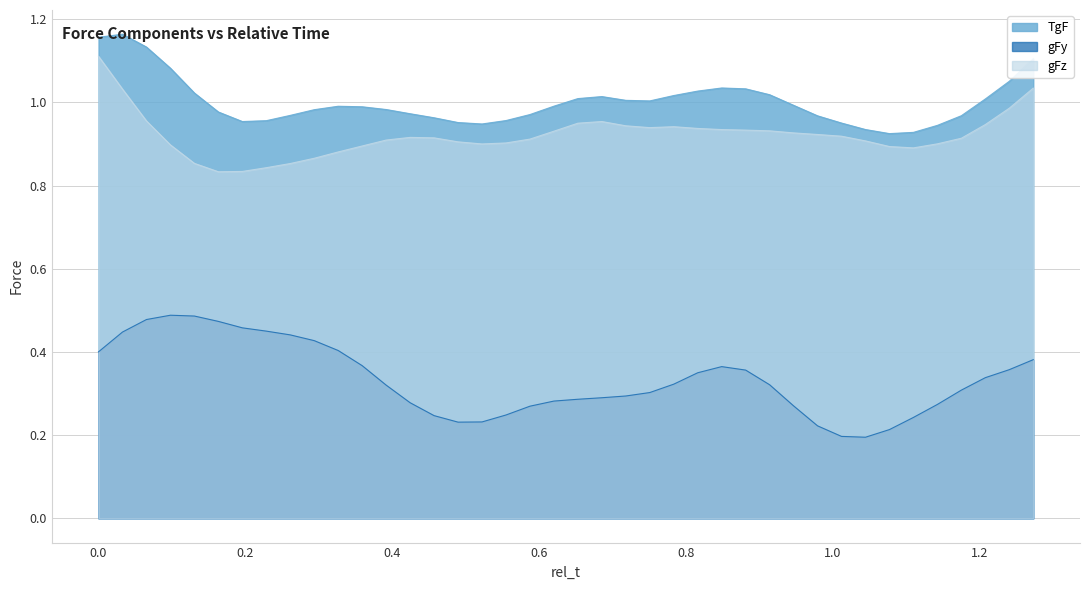

Count the gFy values in the range 0 to 1.

40